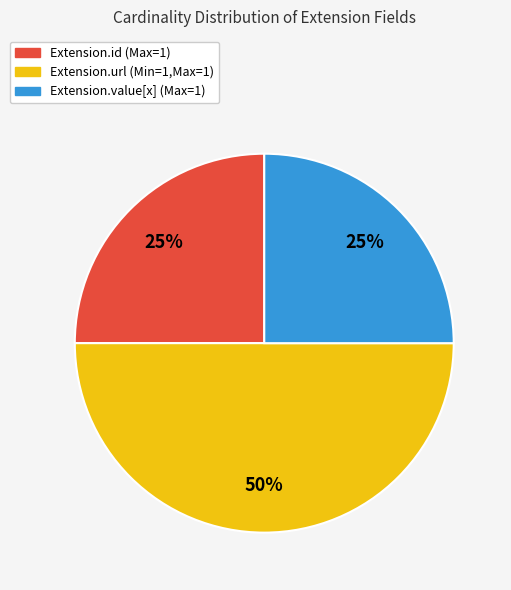

To the nearest percent, what is the average slice percentage?

33%